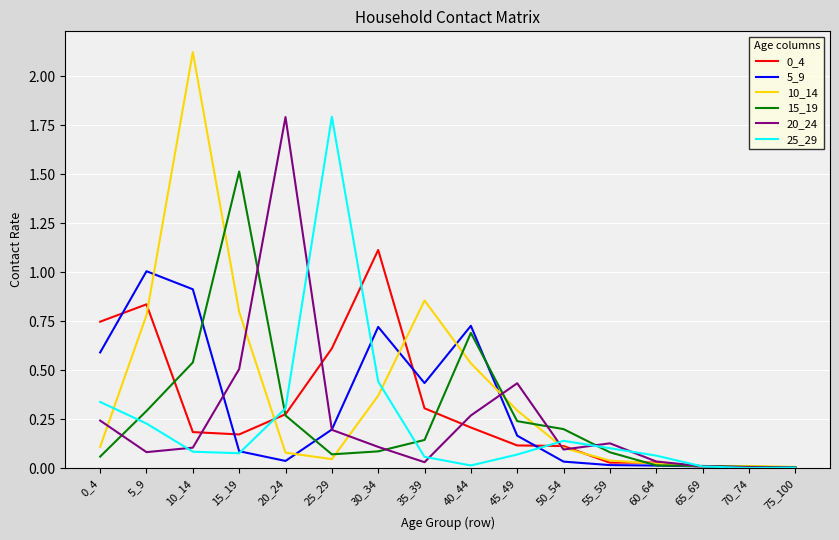

Is it true that 10_14 equals 0.5 at 40_44?

True